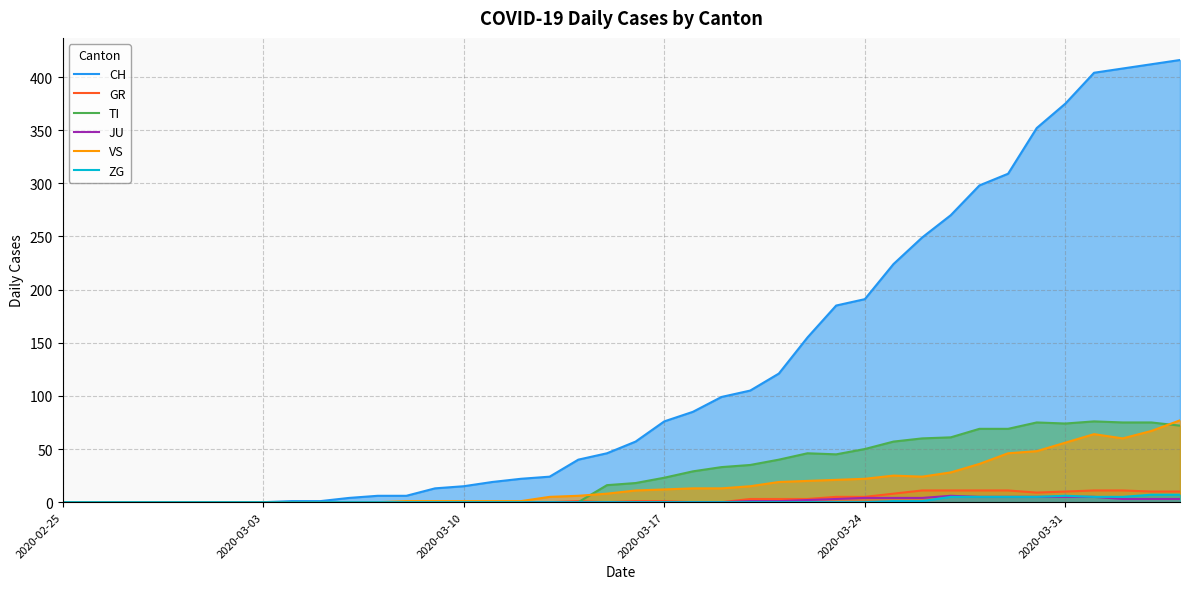

At how many categories does at least one series exceed 395?

4